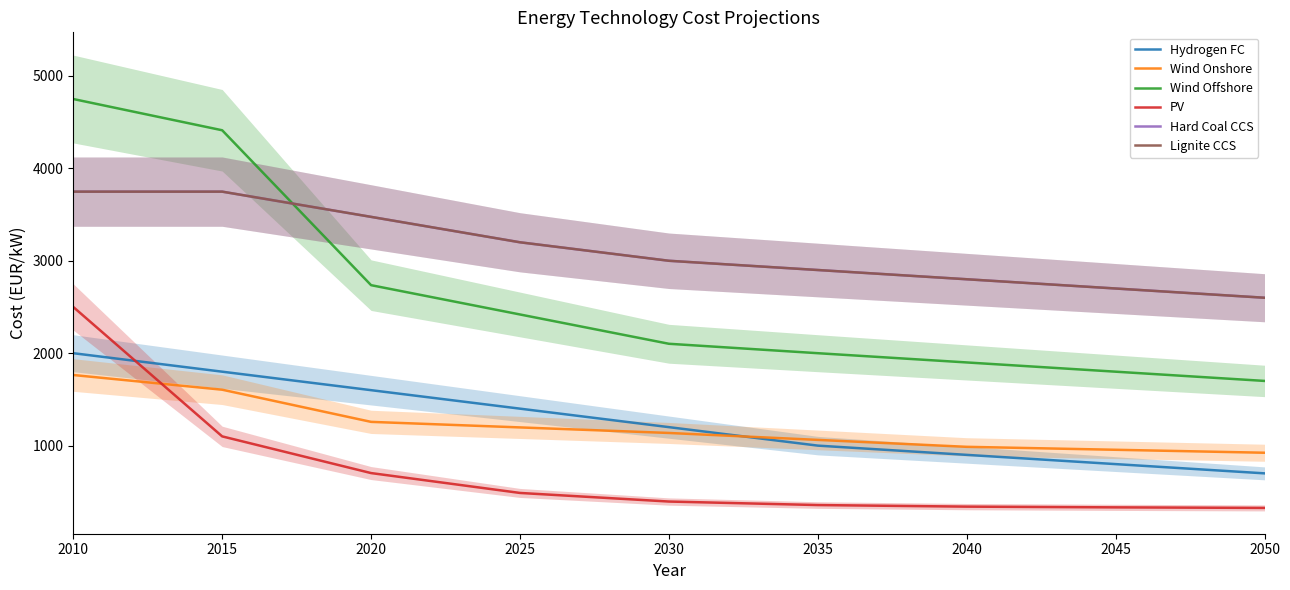

What is the sum of all Wind Offshore values?

23819